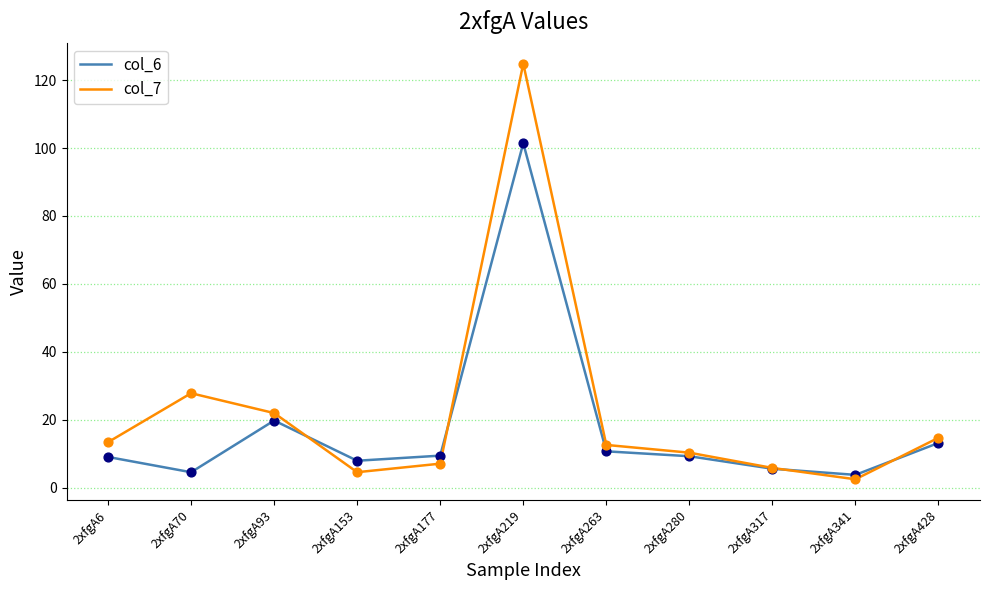

Which series has the widest spread of values?

col_7